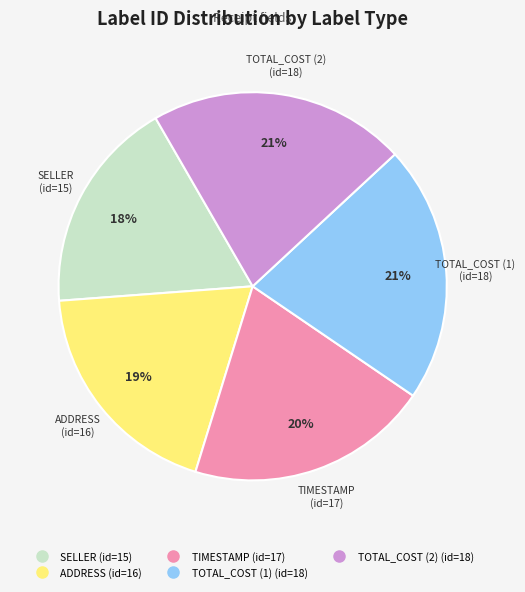

How many slices are in this pie chart?

5